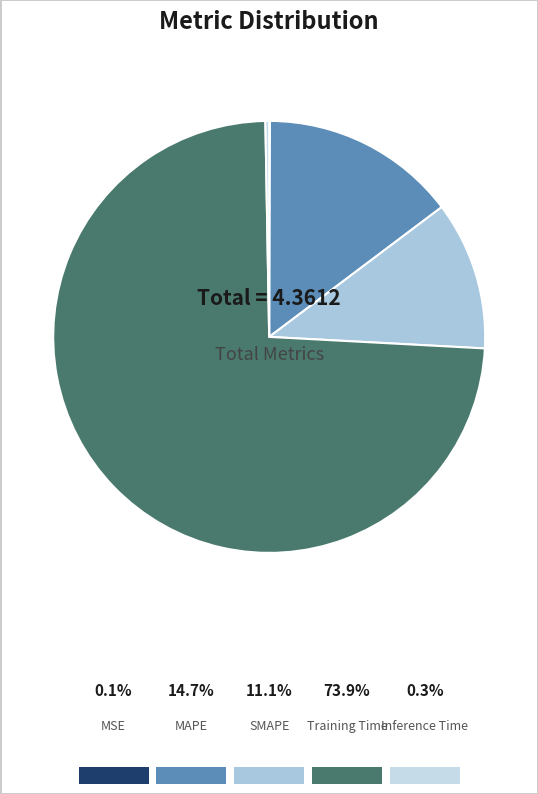

To the nearest percent, what is the difference between the MSE and SMAPE slice percentages?

11%